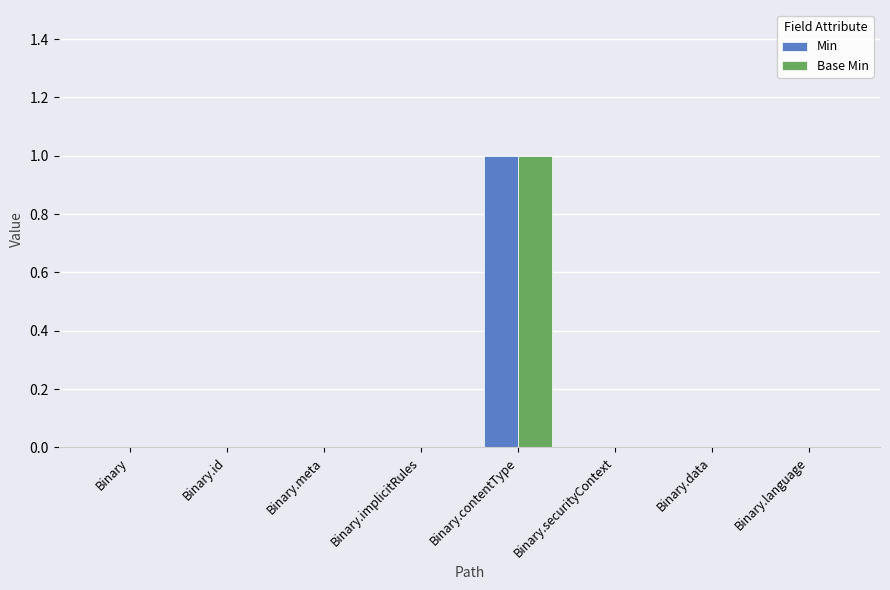

Reading left to right, extract all data points from this chart.

Min: 0	0	0	0	1	0	0	0
Base Min: 0	0	0	0	1	0	0	0